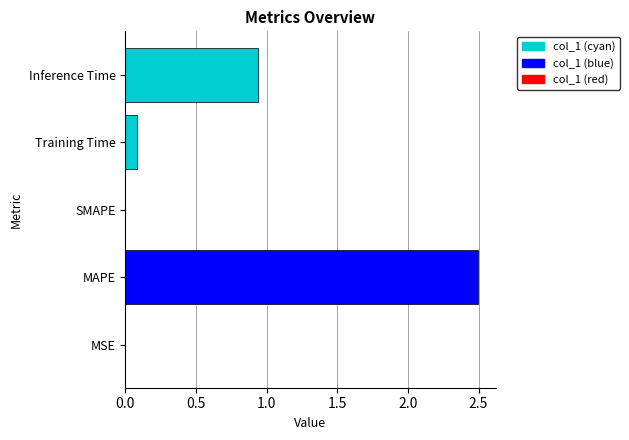

Does the chart contain stacked bars?

No